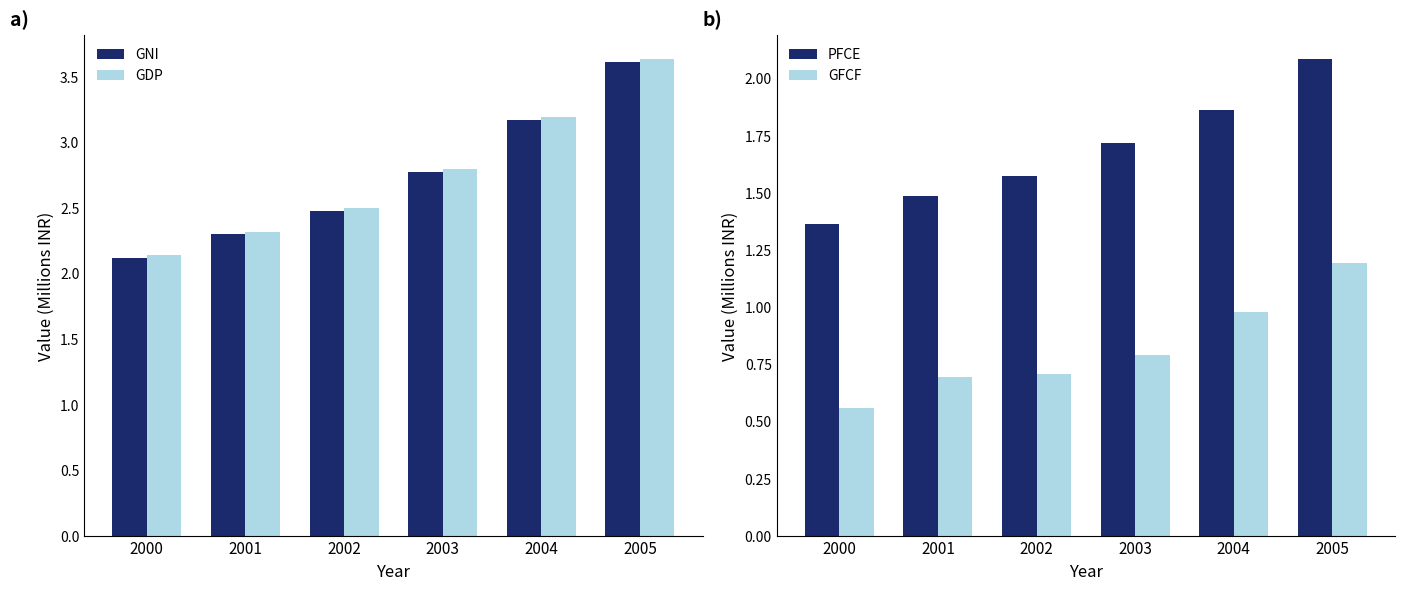

Which series has the widest spread of values?

GDP